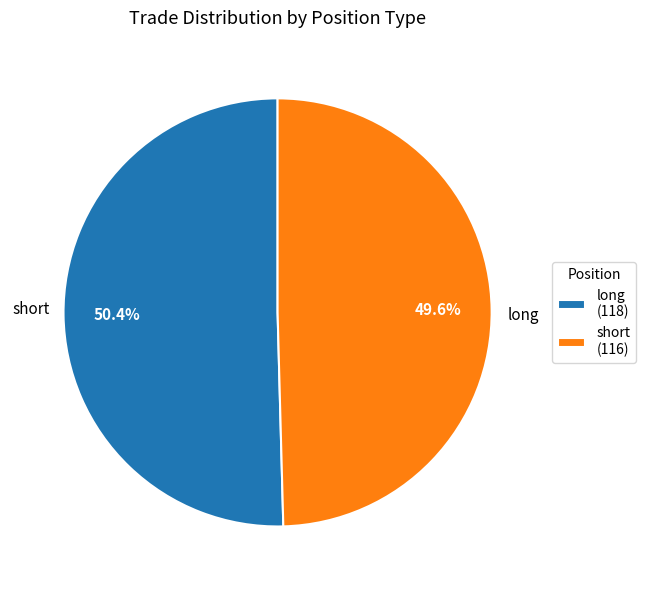

Is it true that short is 60% of the pie?

False